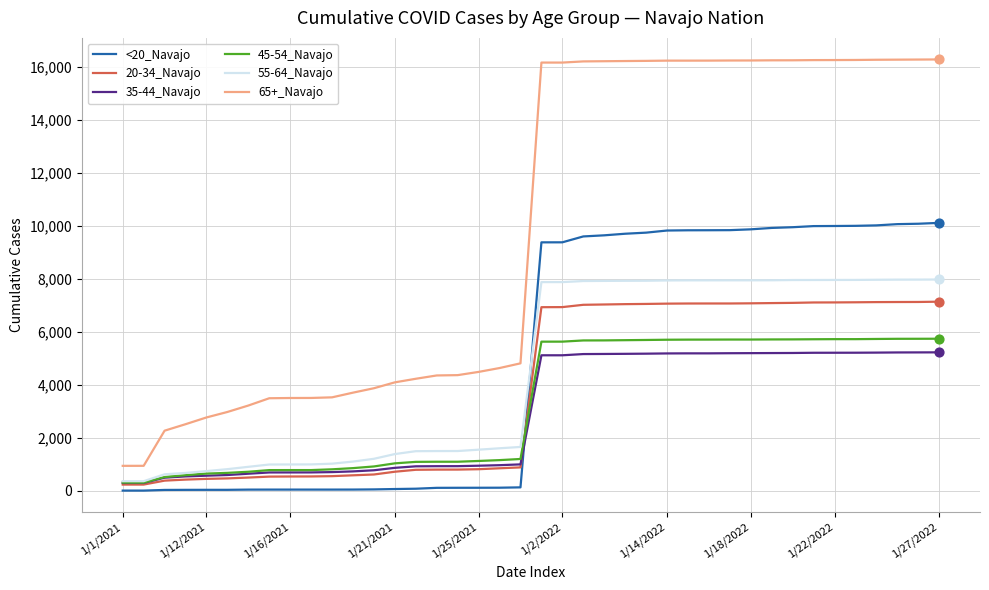

Which series has the largest total across all categories?

65+_Navajo